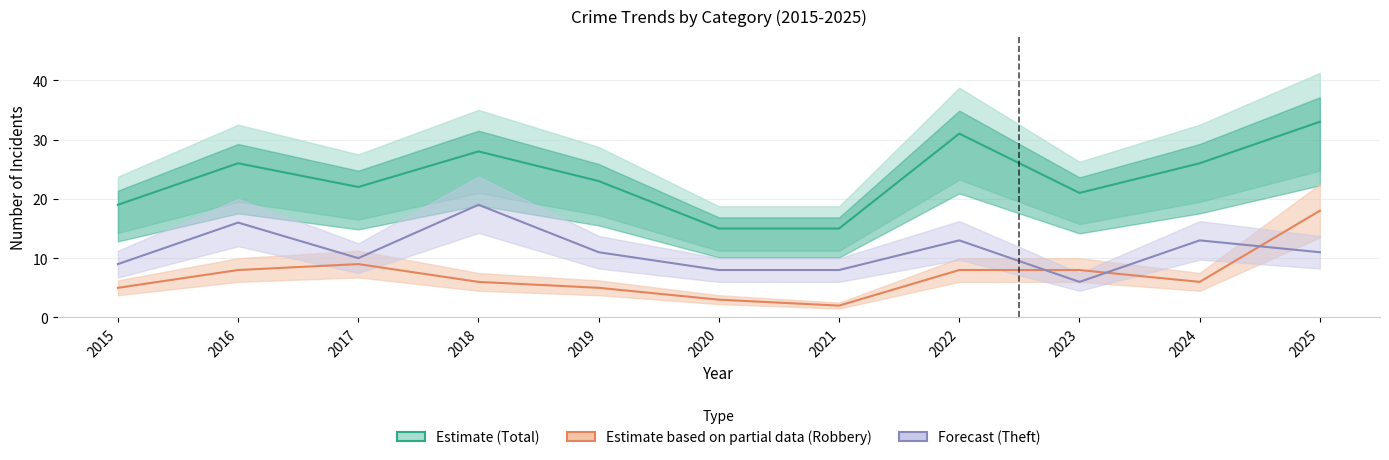

What is the highest value of the Estimate based on partial data (Robbery) series?

18